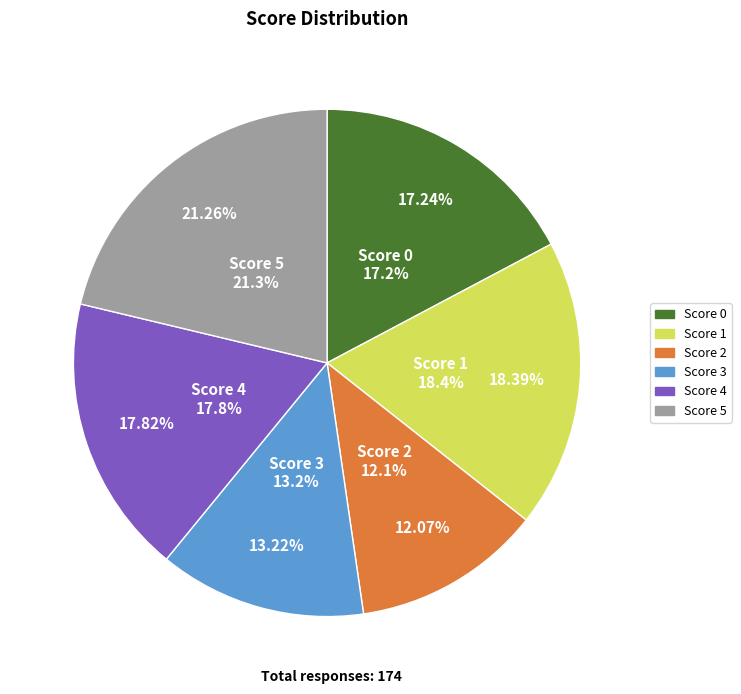

To the nearest percent, what is the average slice percentage?

17%